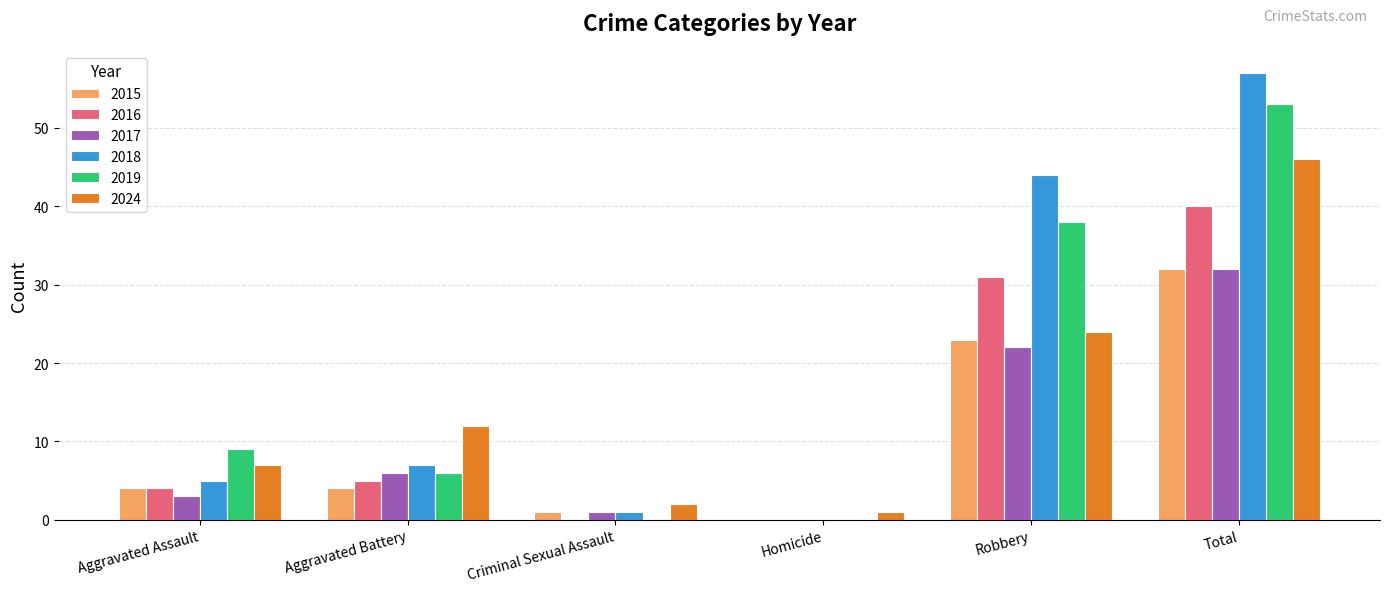

How many groups of bars are there?

6